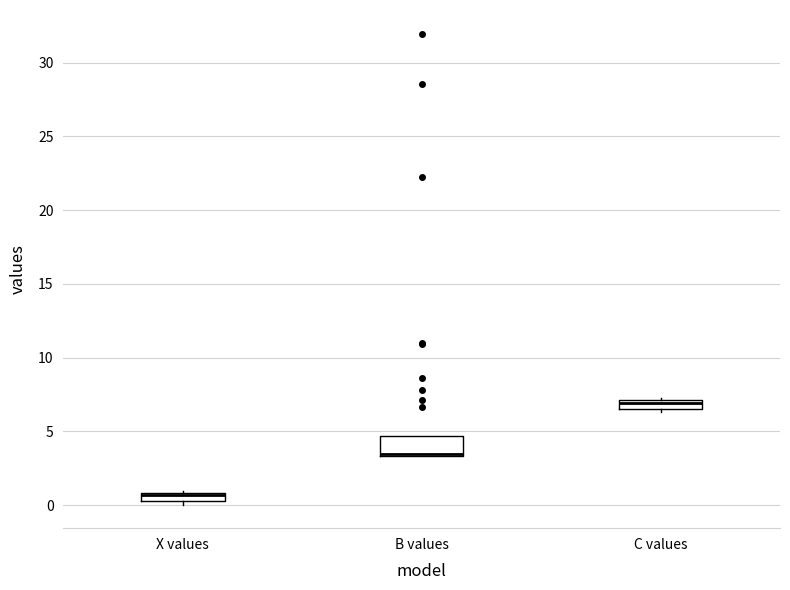

Where is the lower edge of the box for C values on the y-axis? The values are not printed on the chart, so give them approximately, as read against the axis.

6.5